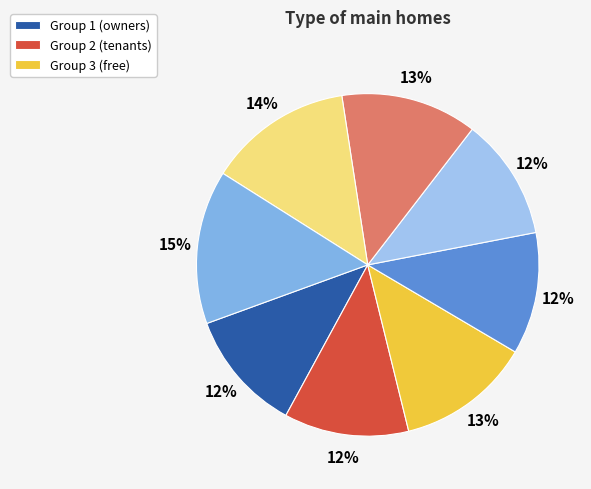

Which slice is the smallest?

1